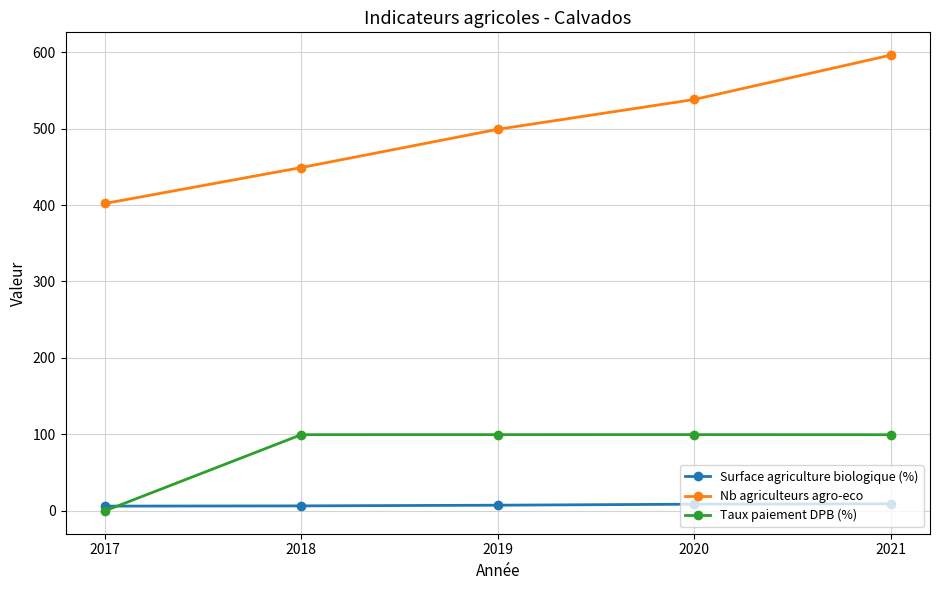

Rank the series by their maximum value, from highest to lowest.

Nb agriculteurs agro-eco, Taux paiement DPB (%), Surface agriculture biologique (%)